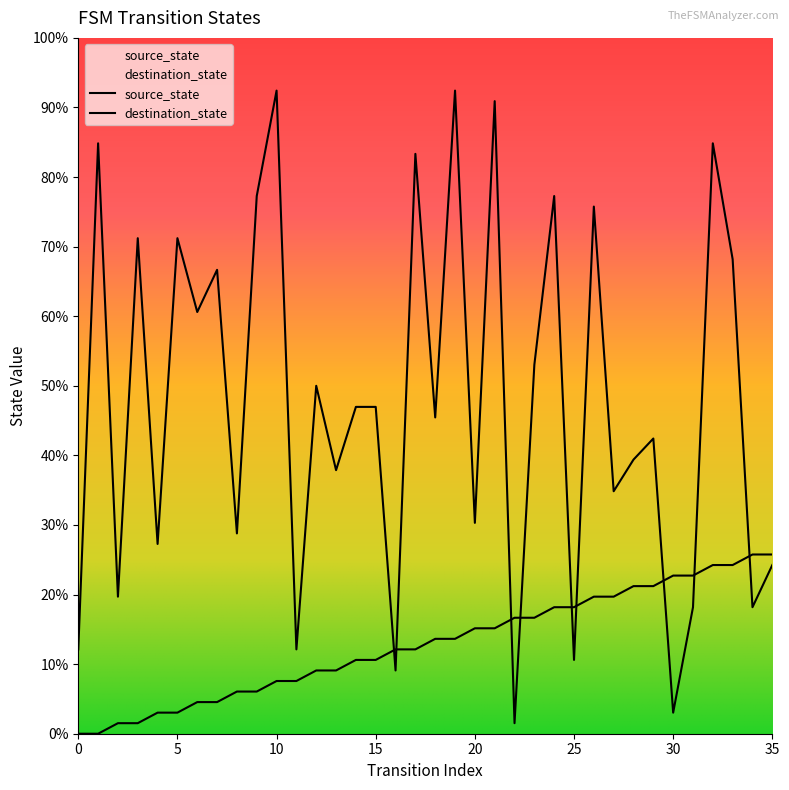

Is it true that destination_state equals 28 at 7?

False